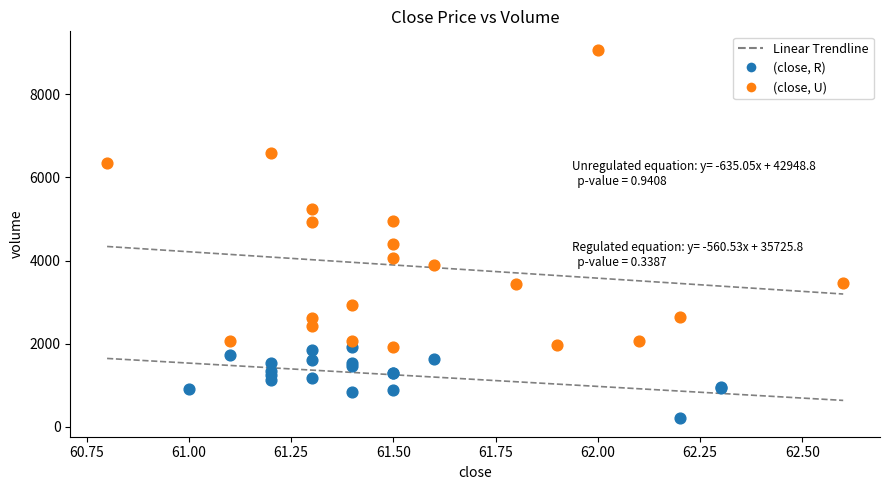

Which series has the widest spread of Y values?

(close, U)